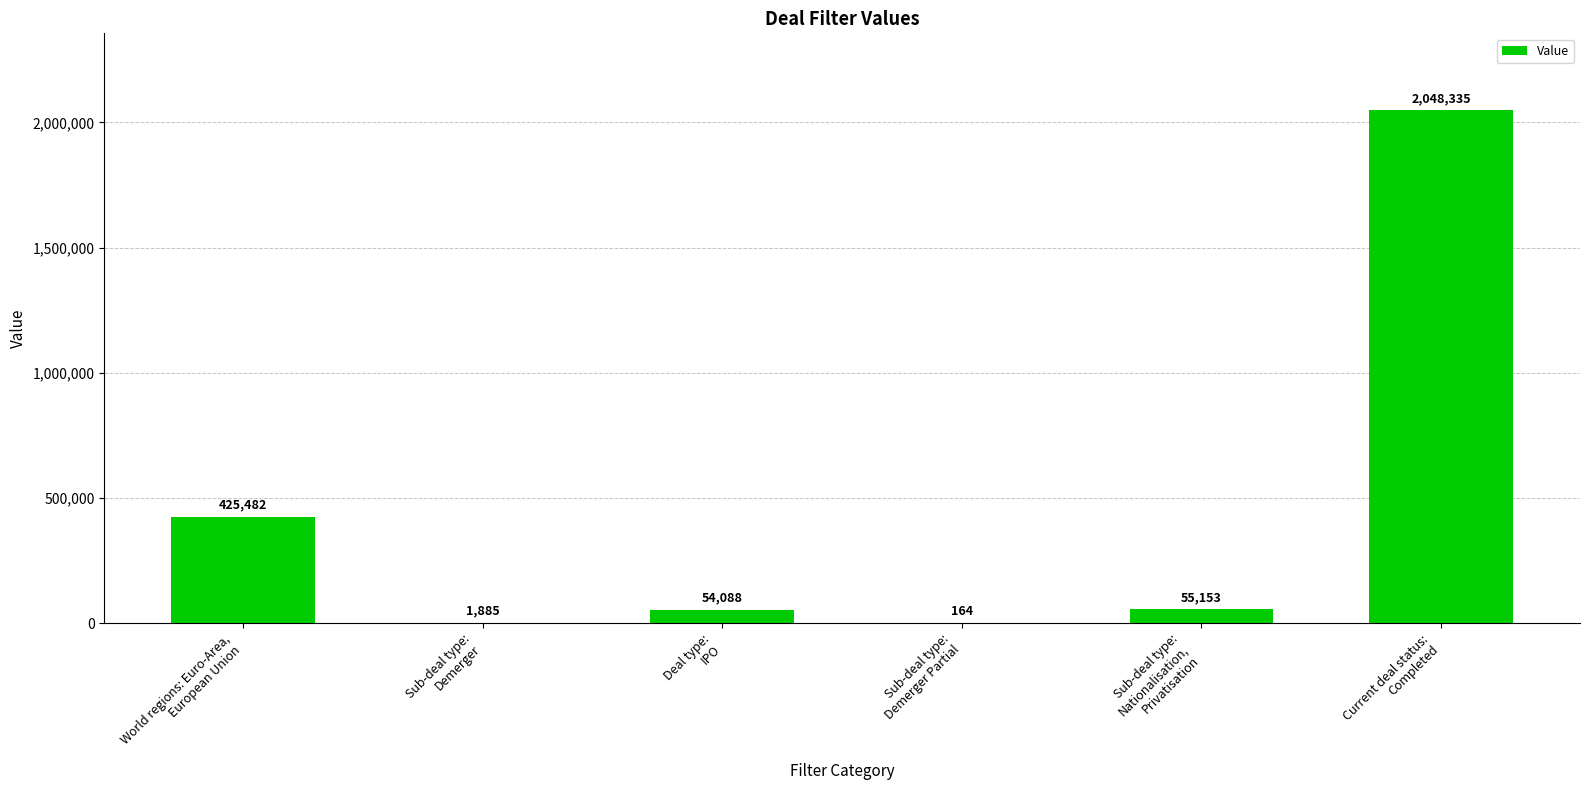

Are the bars horizontal?

No